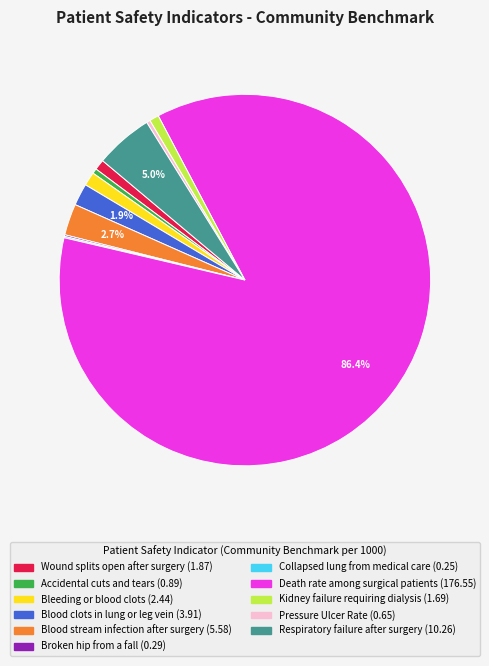

Which has a higher value, Death rate among surgical patients (176.55) or Wound splits open after surgery (1.87)?

Death rate among surgical patients (176.55)